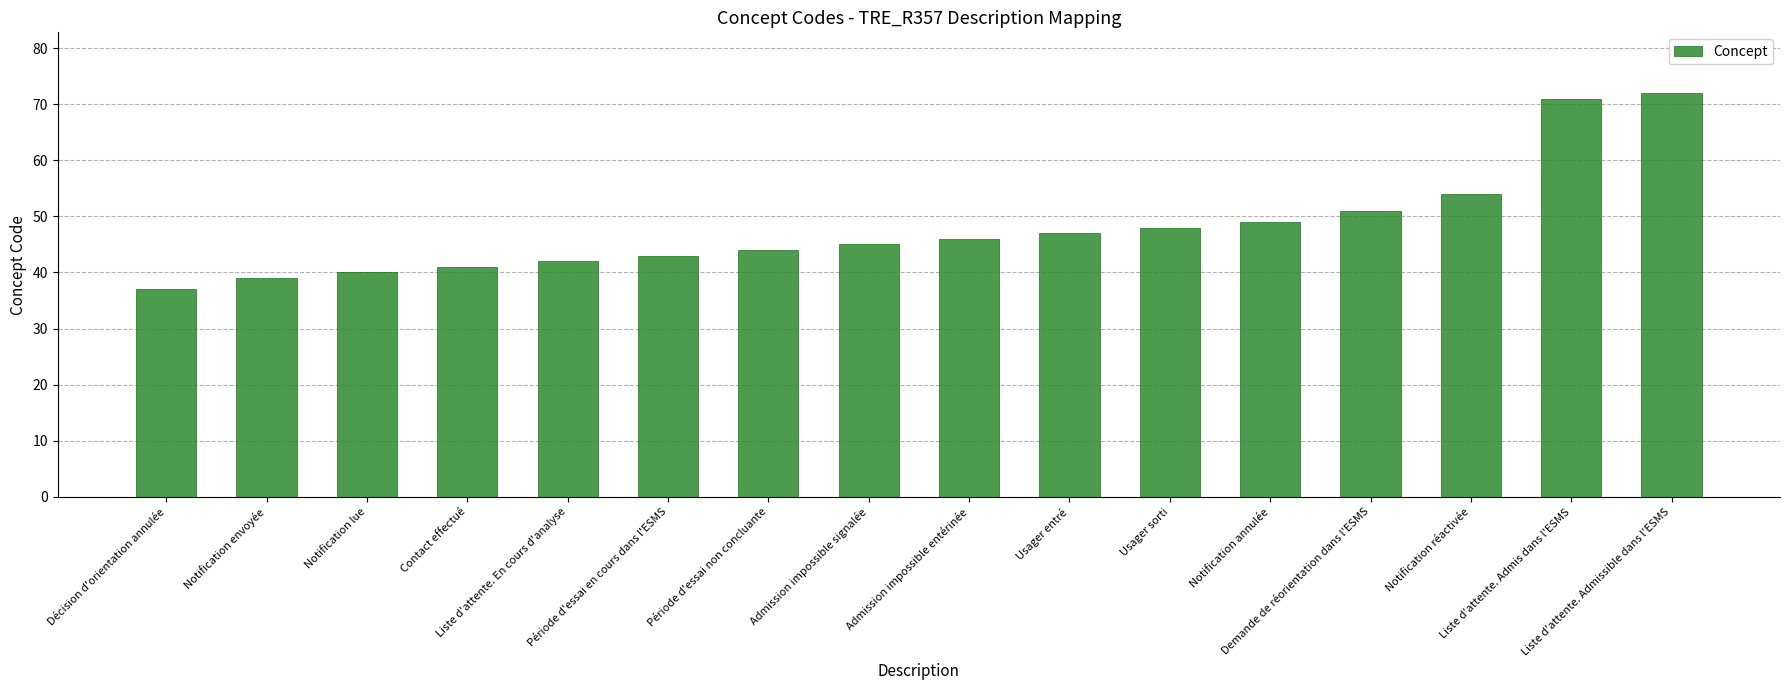

Reading right to left, transcribe all the data shown in this chart.

72	71	54	51	49	48	47	46	45	44	43	42	41	40	39	37